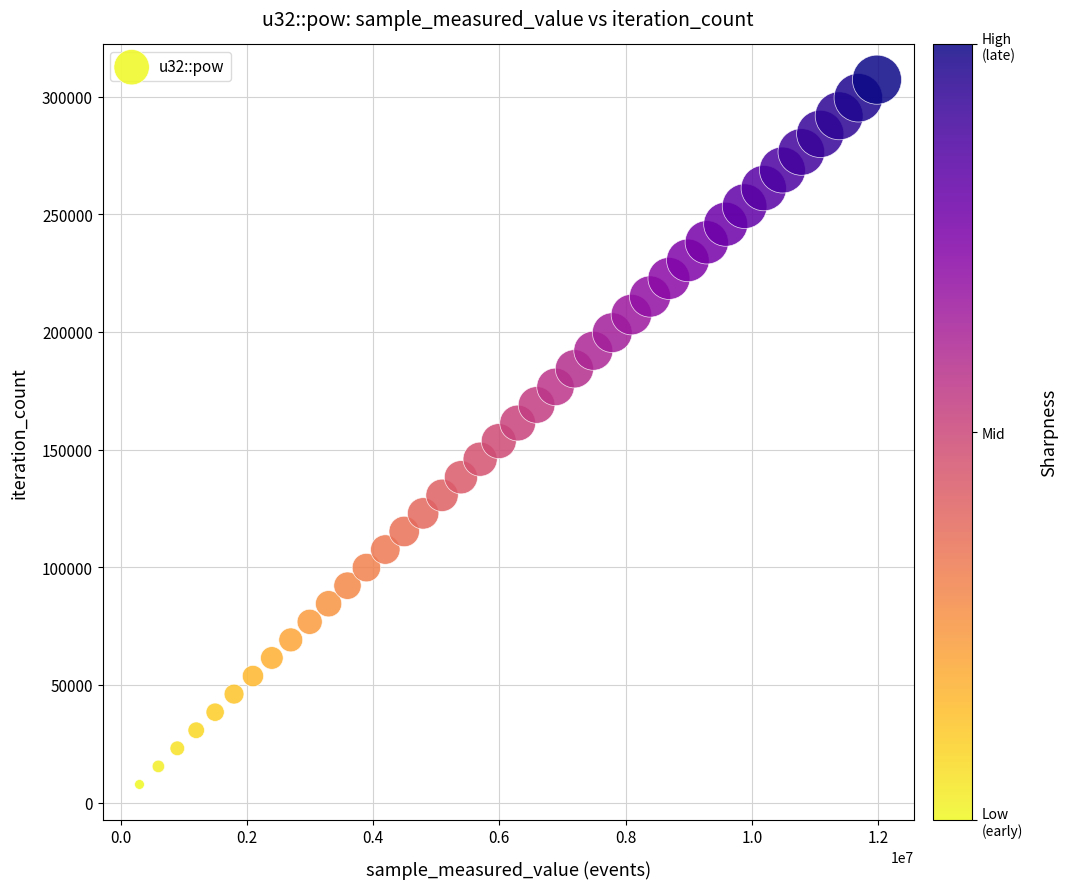

What is the range of Y values (max minus min)?

299481